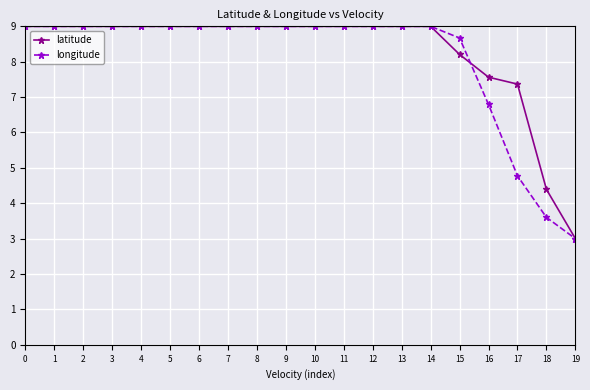

At which category does the chart reach its minimum across all series?

19